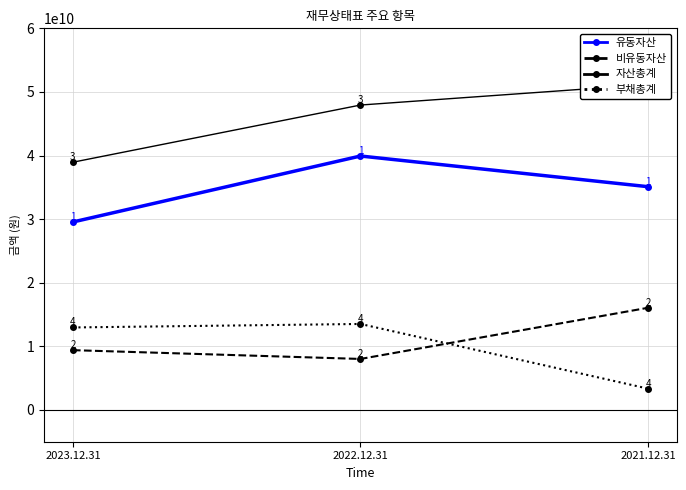

The value of 유동자산 at 2023.12.31 is 18115022905. True or false?

False